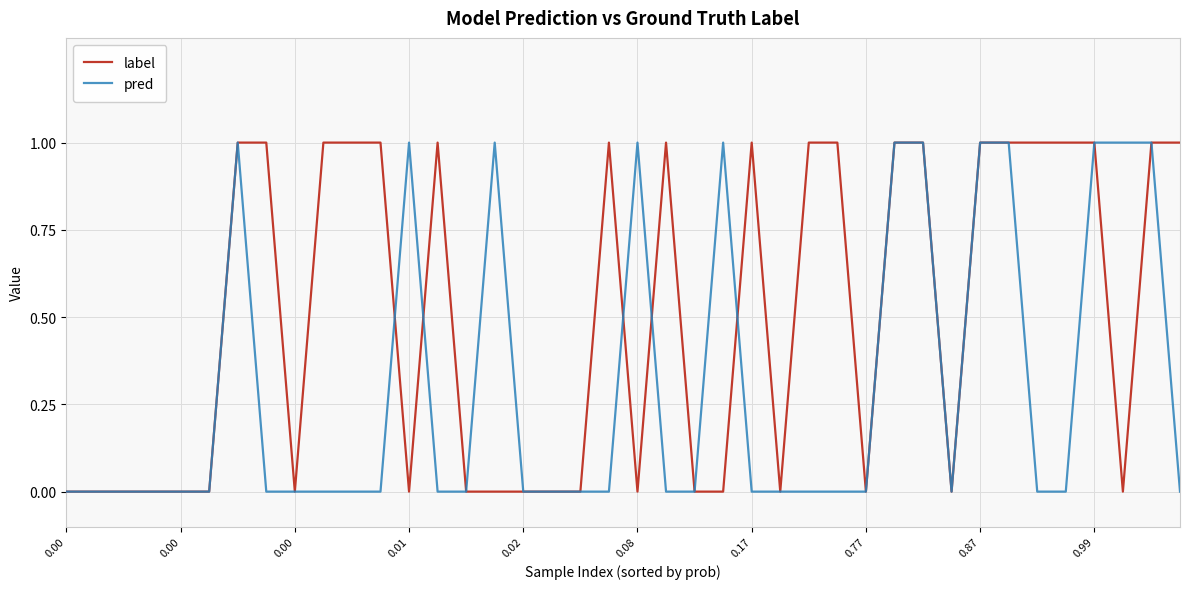

List the series in order of their overall mean, lowest first.

pred, label